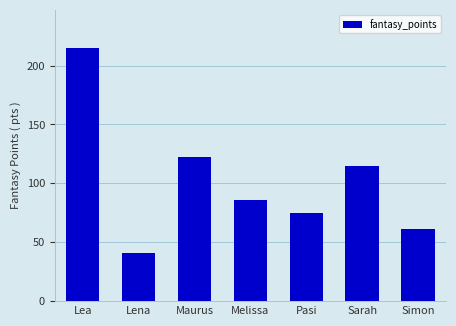

What is the difference between the second highest and minimum values?

81